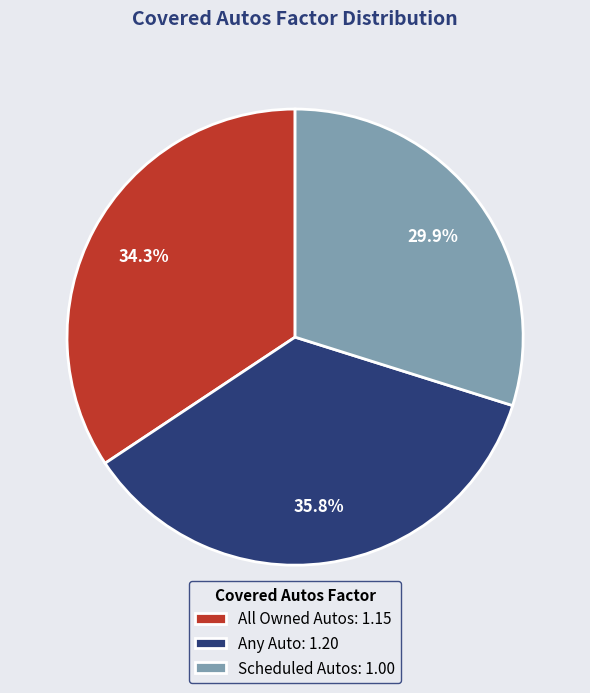

Does Any Auto represent more than half of the total?

No